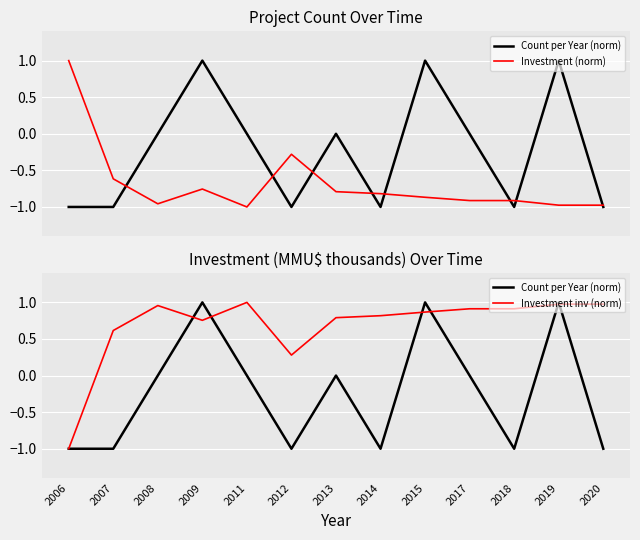

At which label is Count per Year (norm) closest to 0?

2008